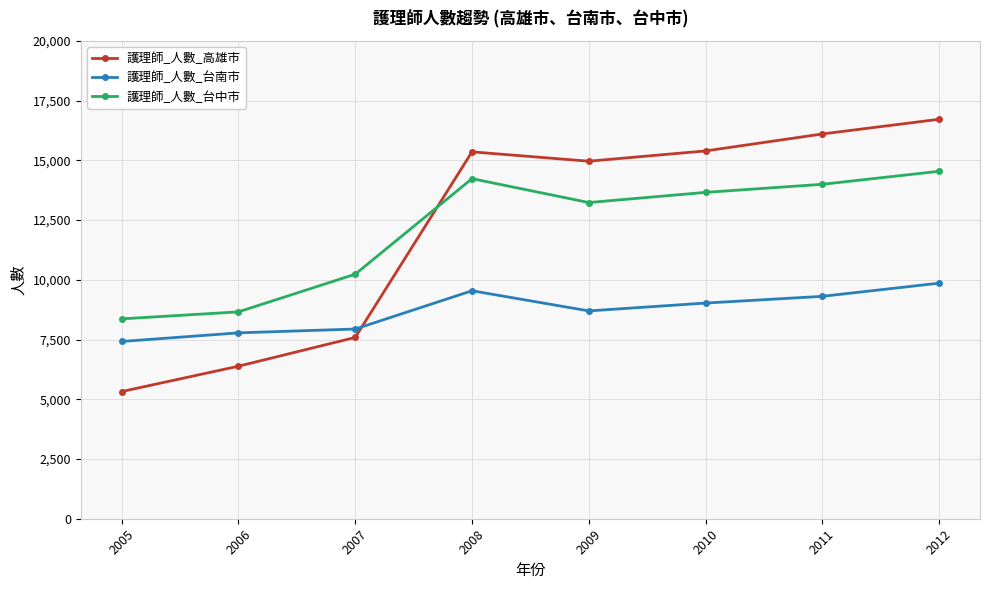

Which series ends up on top after the final intersection of 護理師_人數_台中市 and 護理師_人數_高雄市?

護理師_人數_高雄市